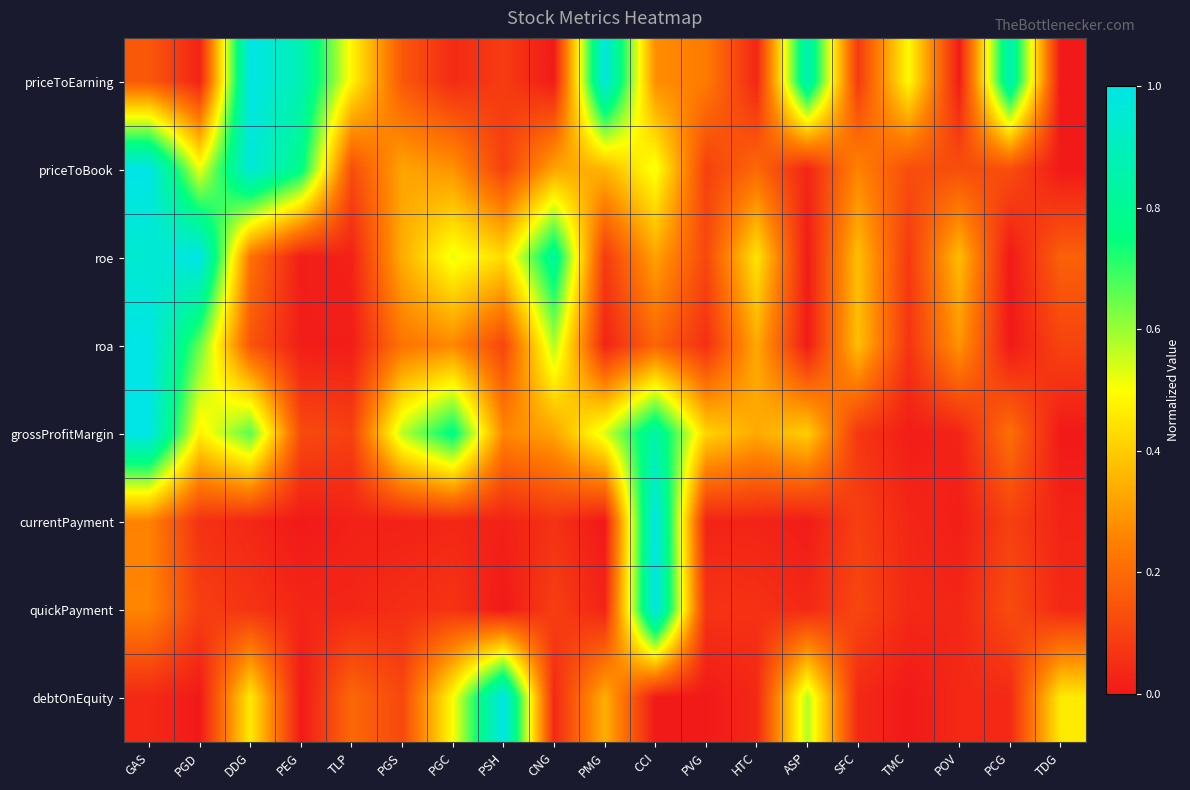

How many categories are shown in the chart?

19